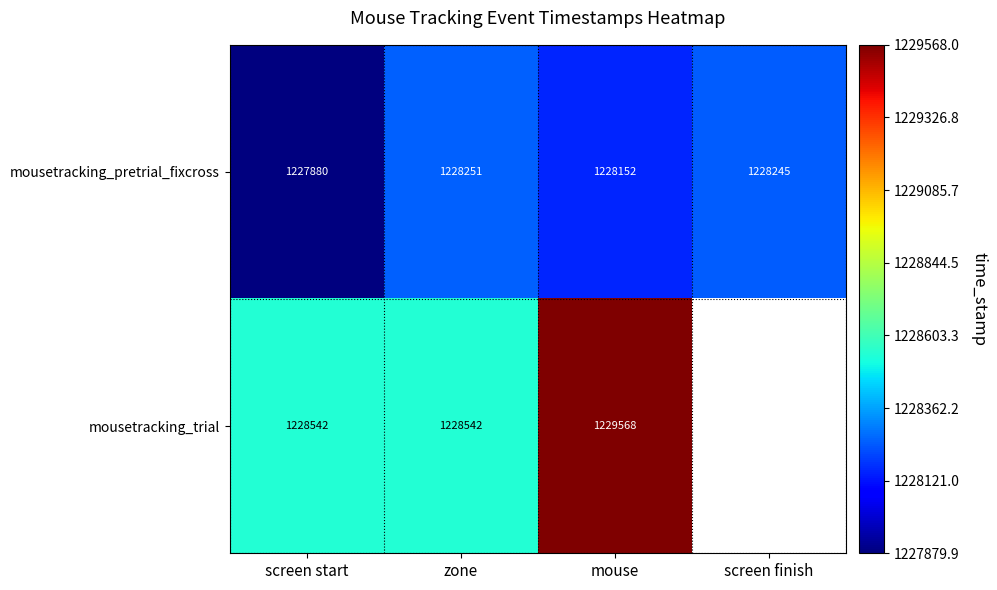

Is it true that mousetracking_pretrial_fixcross equals 789200.5 at screen finish?

False